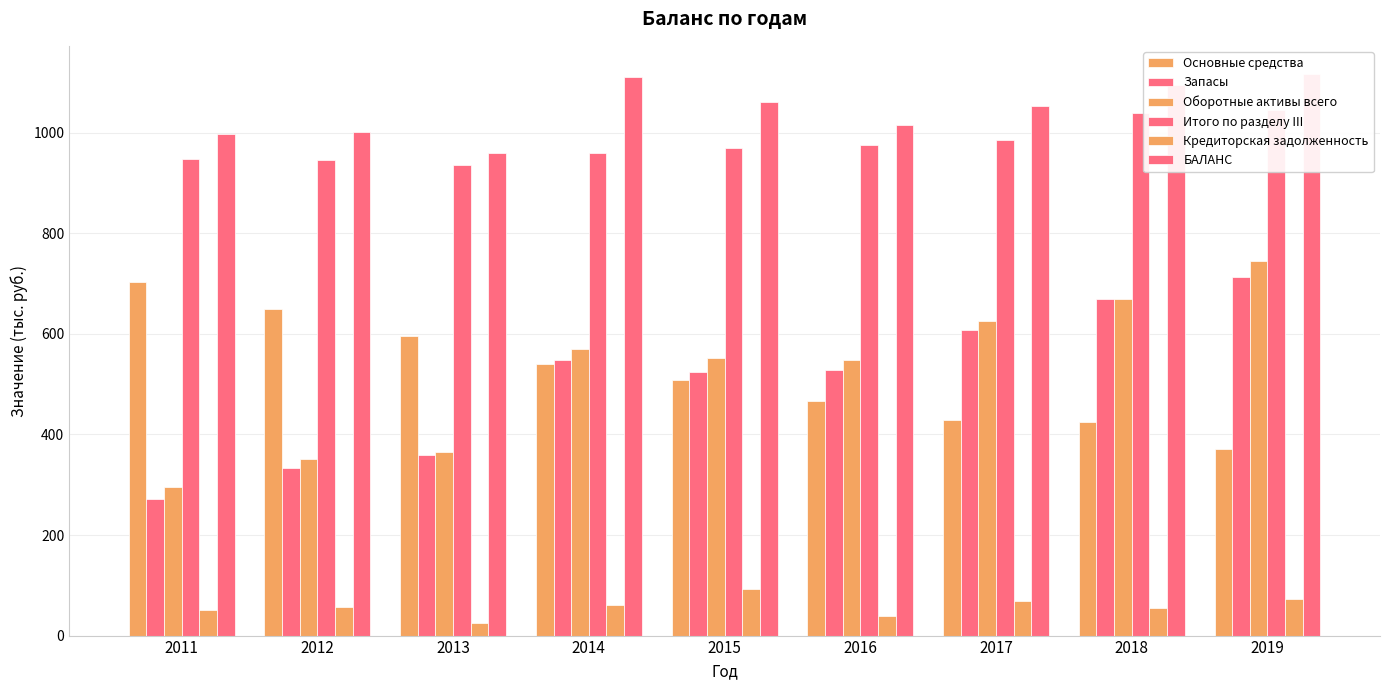

At how many categories does at least one series exceed 773?

9